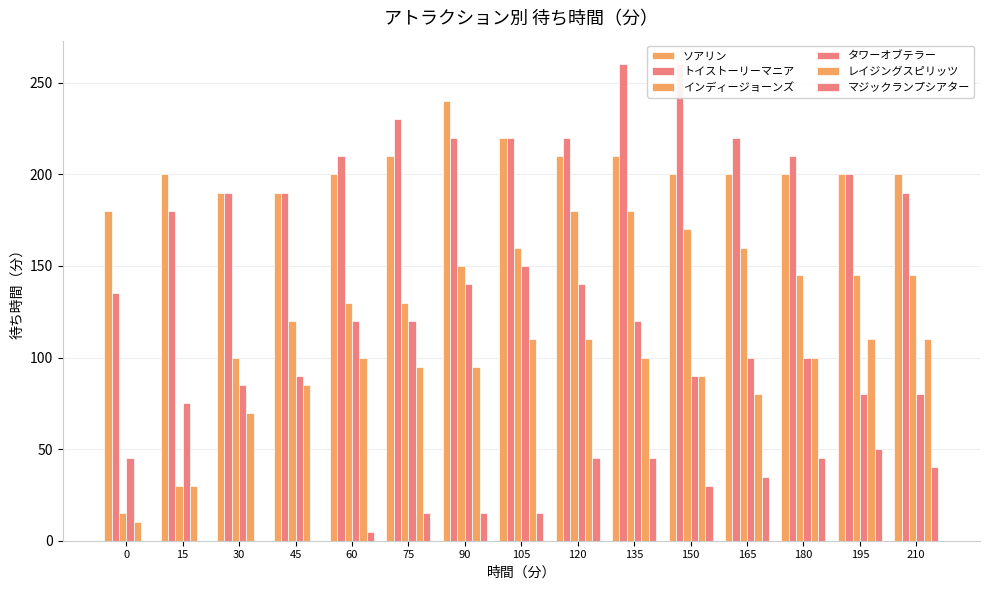

Which series has the largest range (max minus min)?

インディージョーンズ